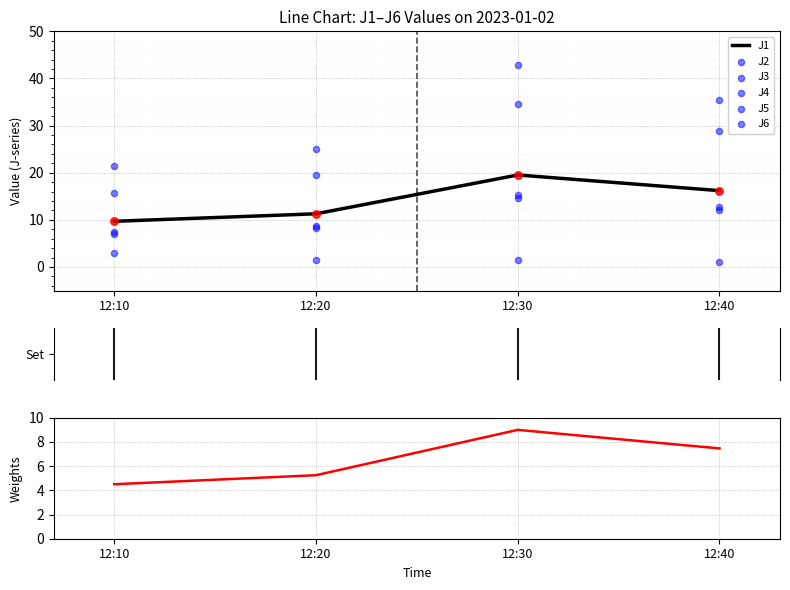

Which series has the widest spread of Y values?

J4